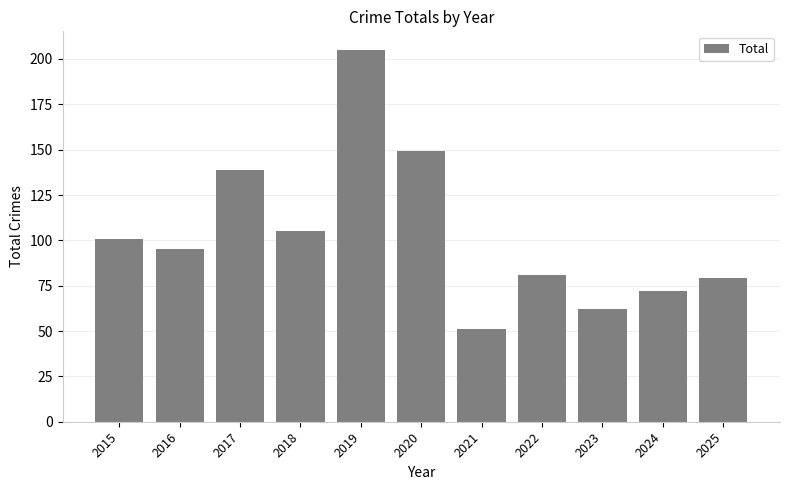

How many categories are shown in the chart?

11